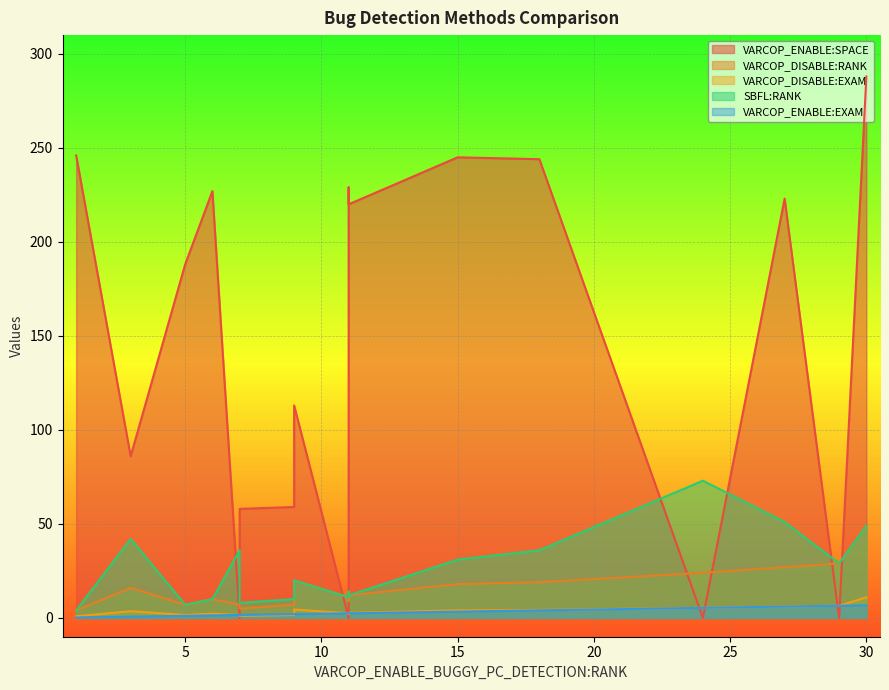

What is the maximum value shown in the chart?

288.0